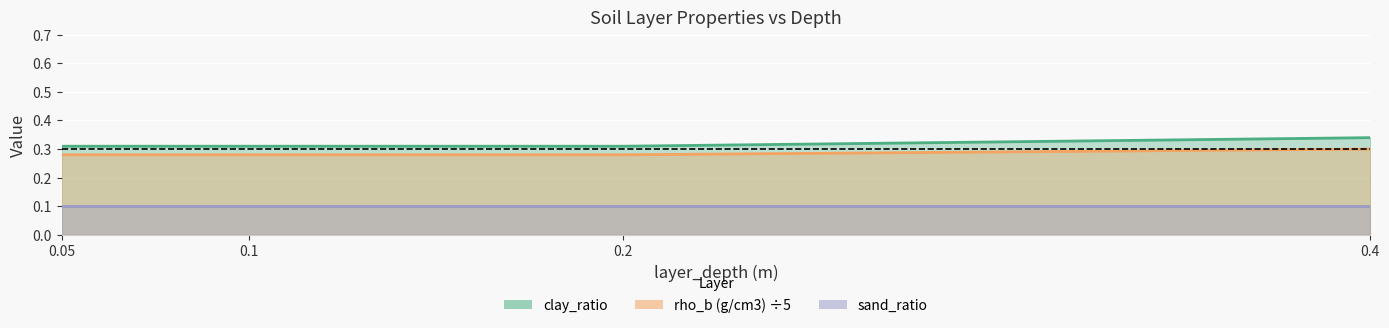

Which category has the highest value in the clay_ratio series?

0.4